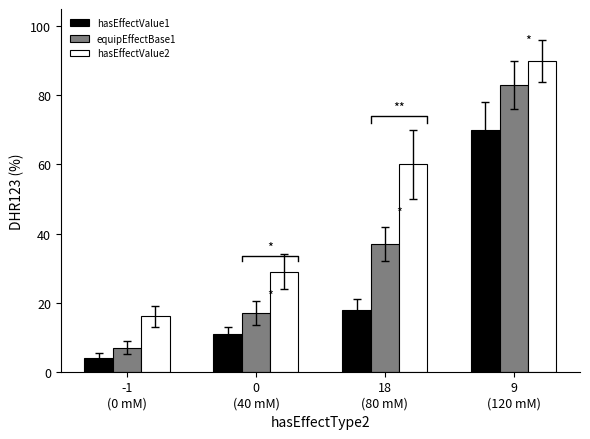

True or false: hasEffectValue2 has a value of 61 at 9
(120 mM).

False